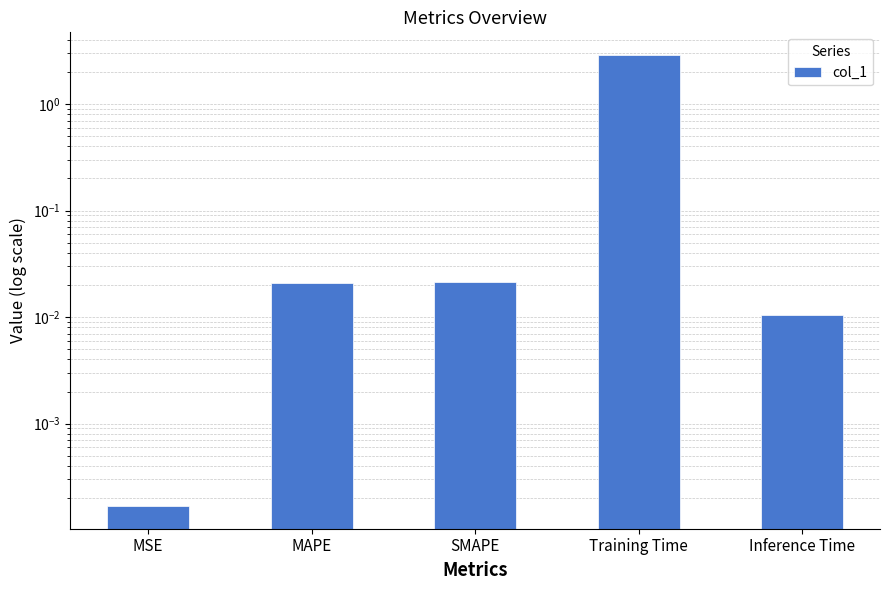

Is it true that the value at Training Time is 2.9?

True